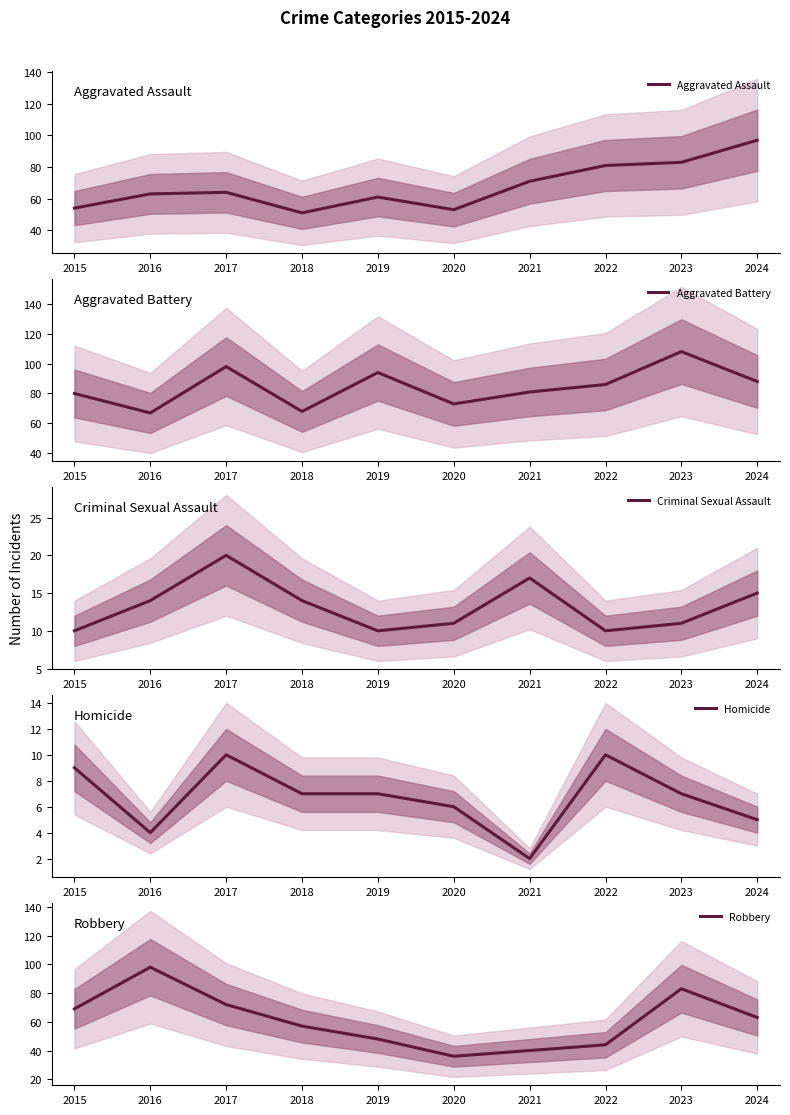

What is the difference between the highest and lowest values at 2018?

61